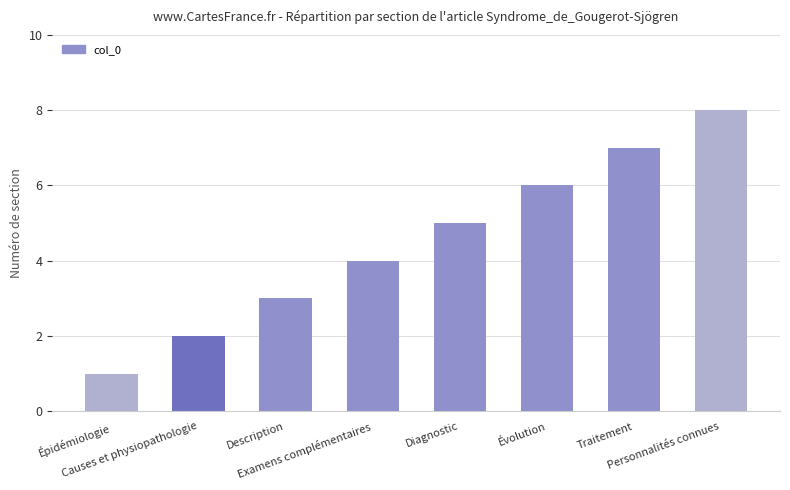

Reading right to left, transcribe all the data shown in this chart.

8	7	6	5	4	3	2	1